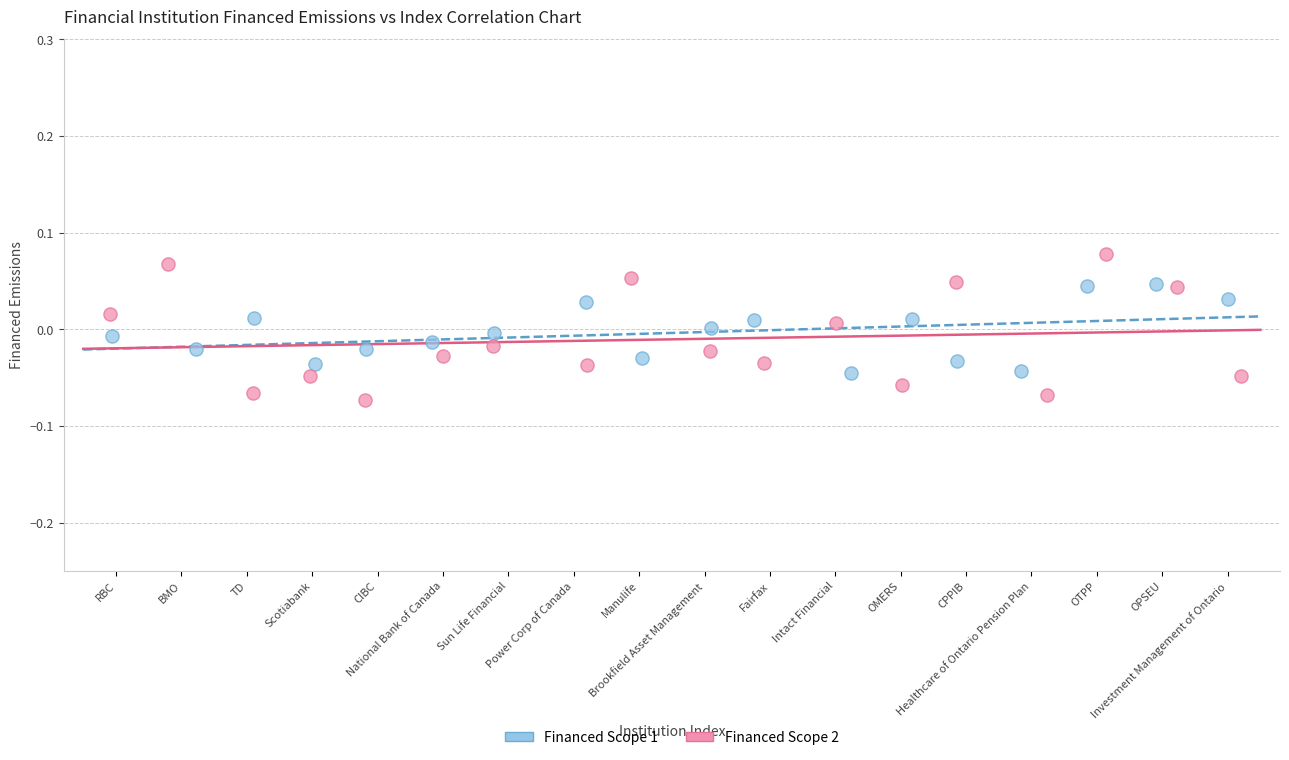

Which series contains the highest Y value?

Financed Scope 2